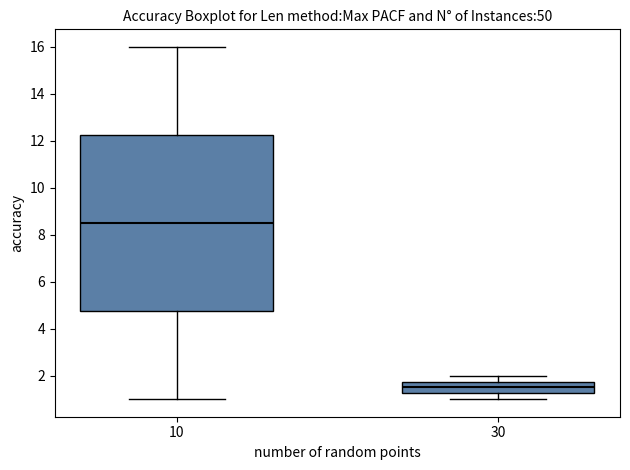

Comparing the boxes themselves (not the whiskers), which one is the tallest?

10